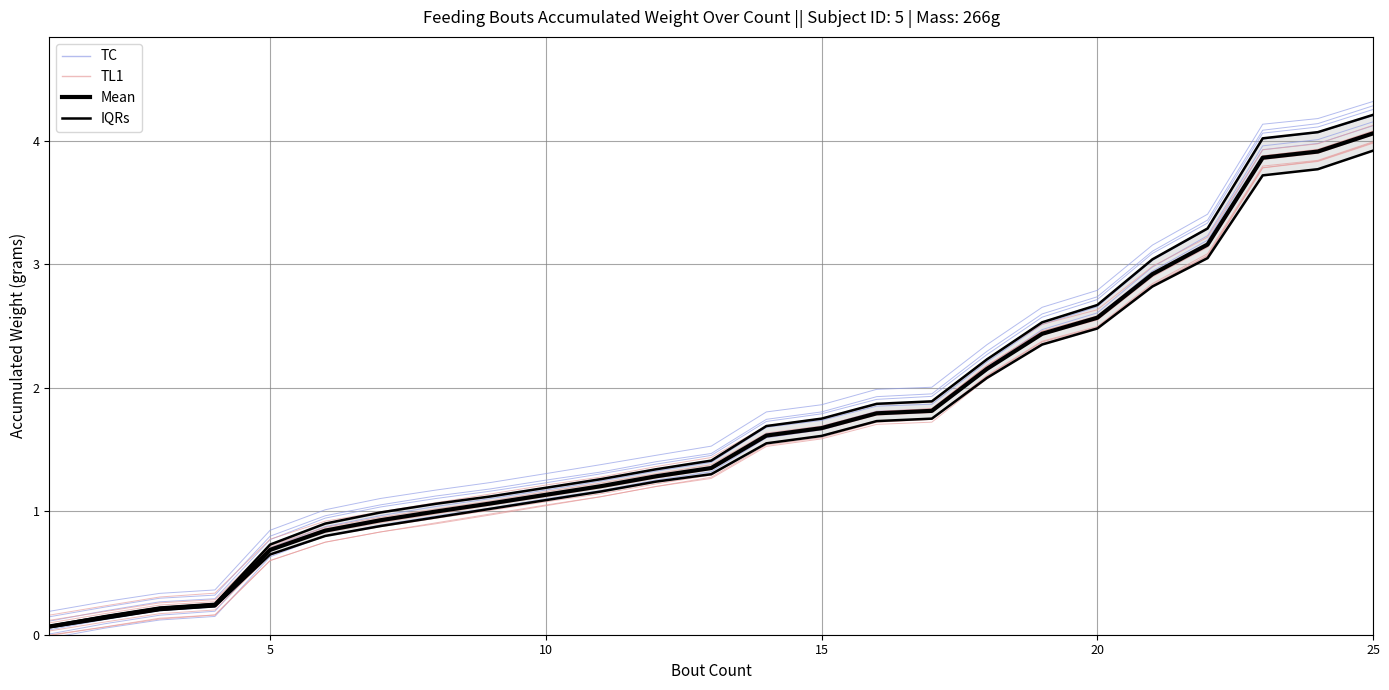

Rank the series by their maximum value, from highest to lowest.

TC, IQRs, Mean, TL1